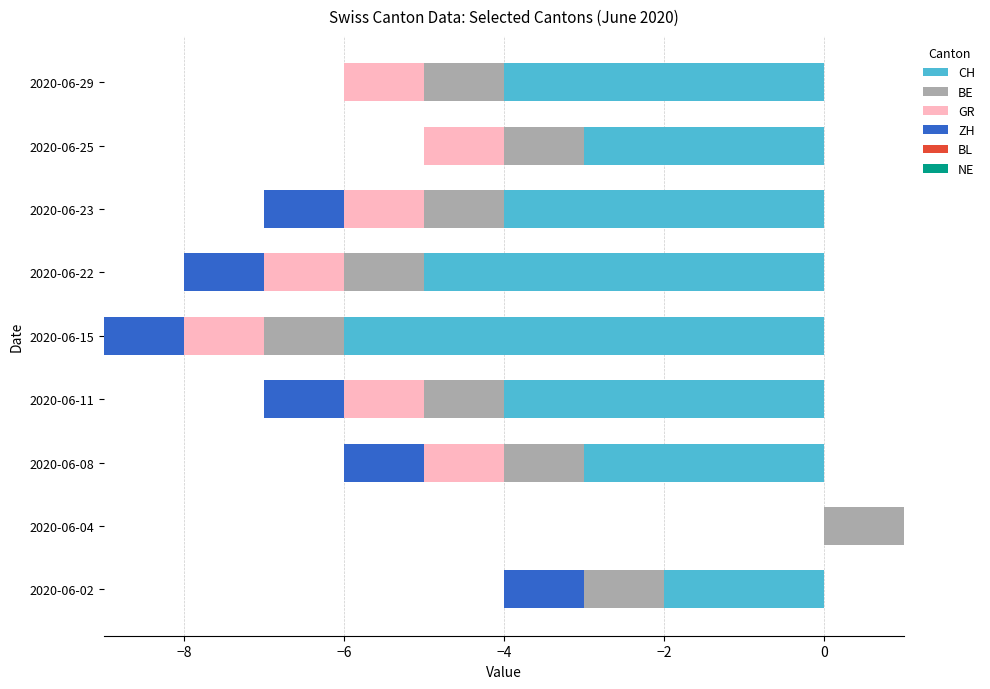

How many series are shown in this chart?

6